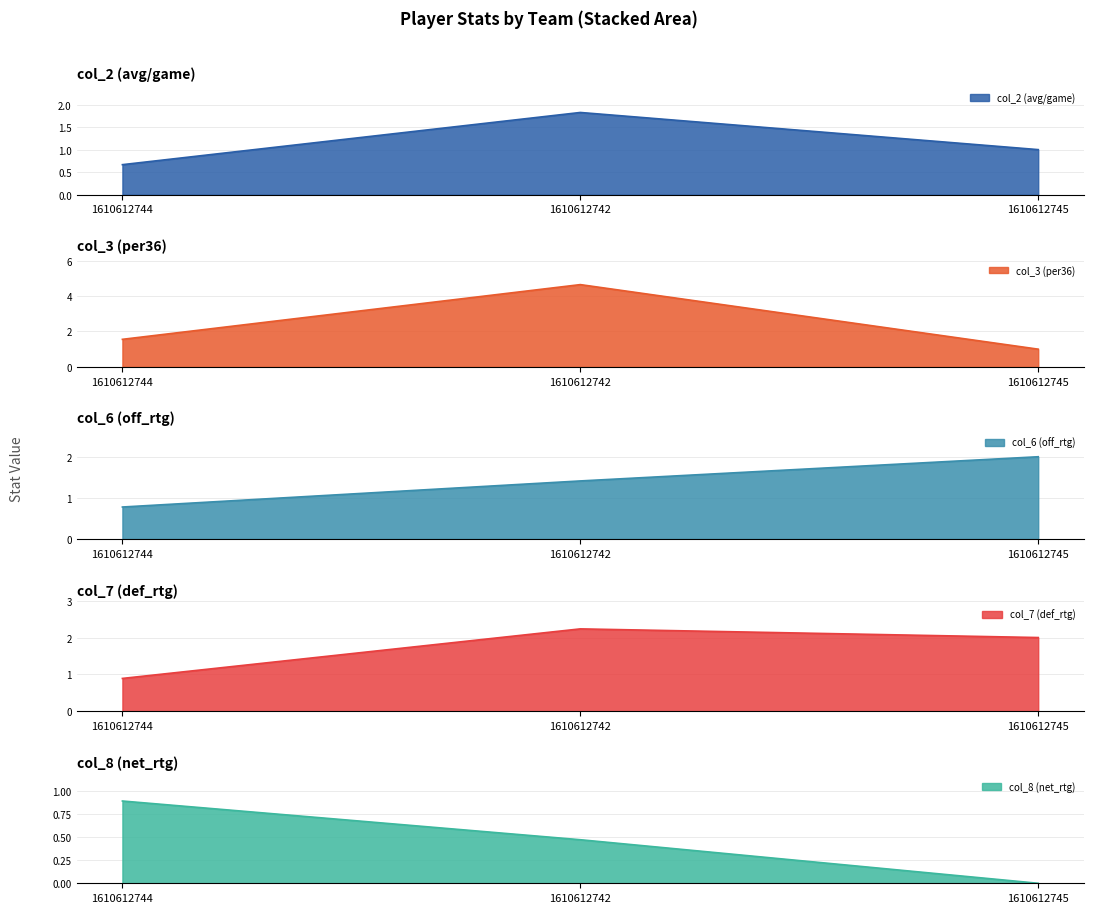

List the labels in order of col_2 (avg/game) value, smallest first.

1610612744, 1610612745, 1610612742